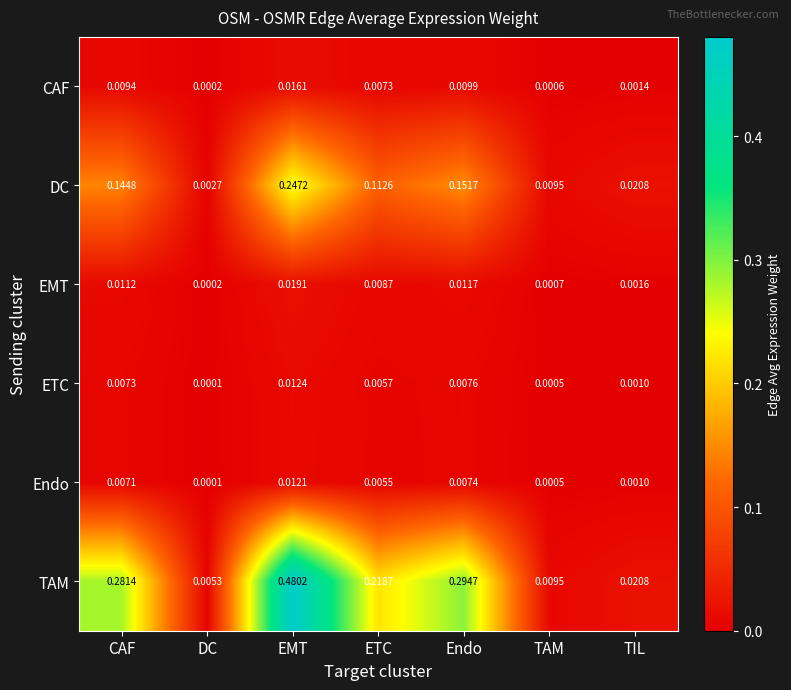

List the labels in order of DC value, largest first.

EMT, Endo, CAF, ETC, TIL, TAM, DC